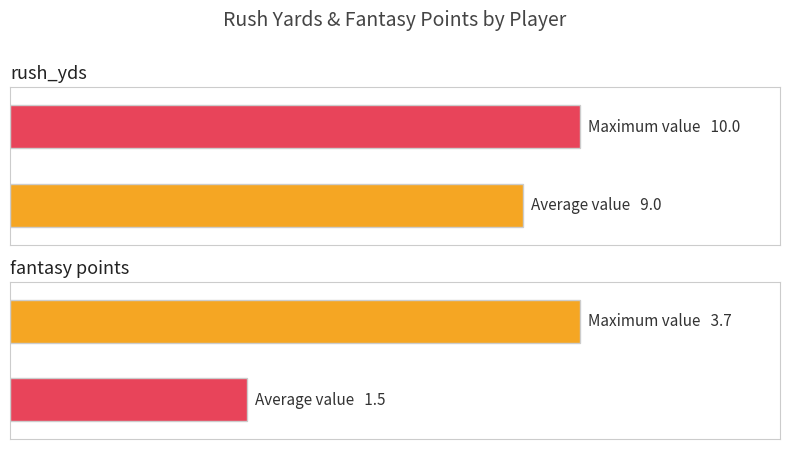

Does the chart contain stacked bars?

No